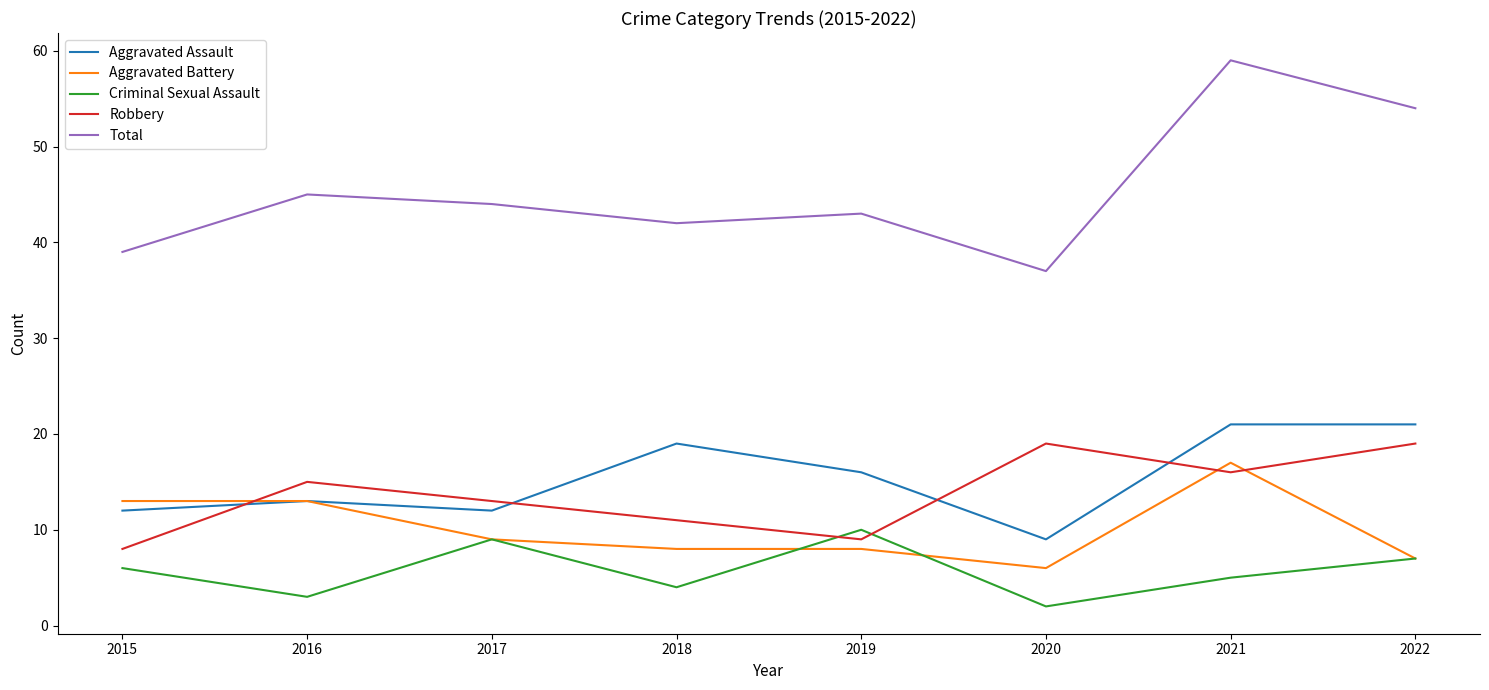

At 2015, list the series in order from largest to smallest.

Total, Aggravated Battery, Aggravated Assault, Robbery, Criminal Sexual Assault